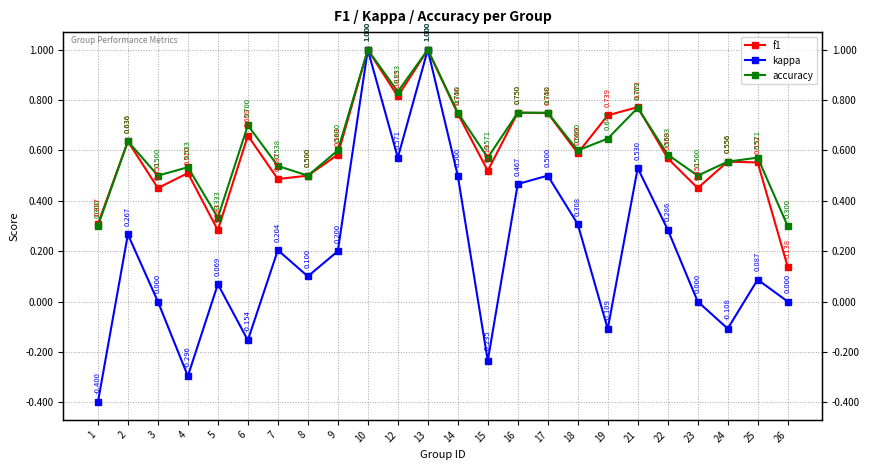

What is the difference between the second highest and second lowest values in the accuracy series?

0.7